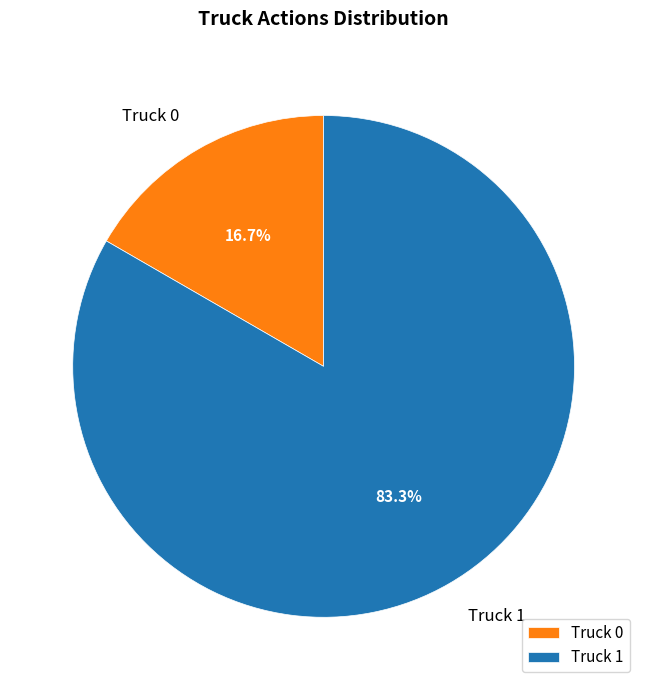

Which slice is the smallest?

Truck 0